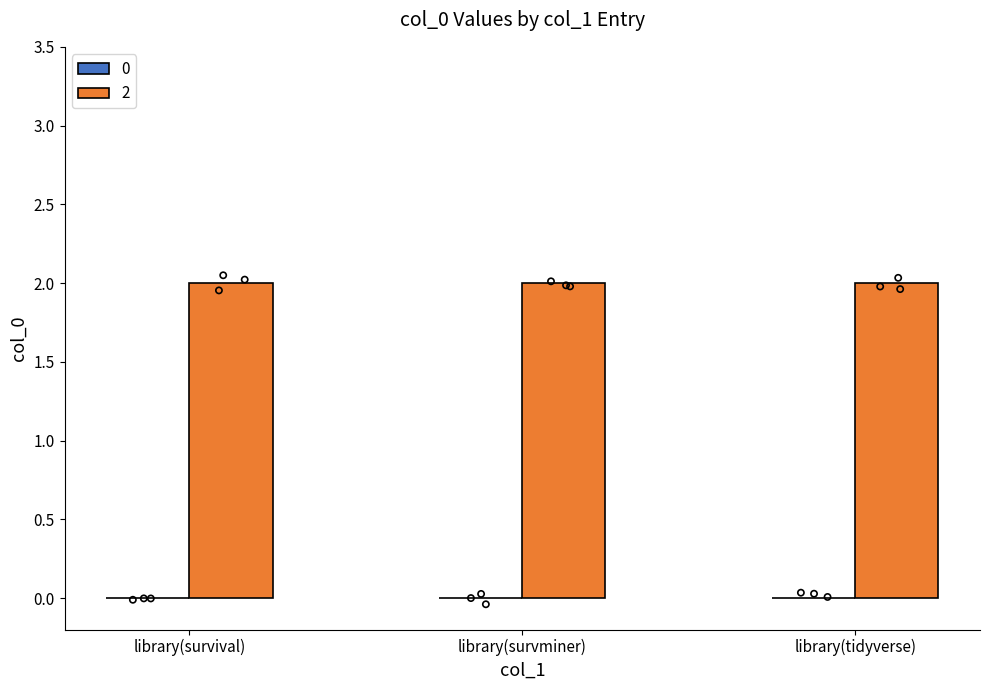

At how many categories does at least one series exceed 1?

3